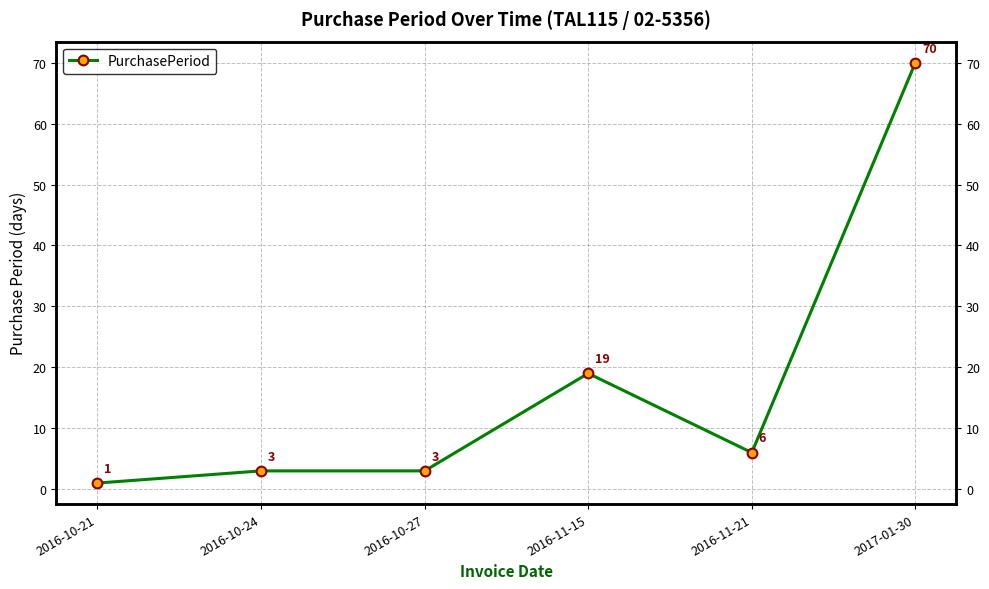

What is the difference between the maximum and minimum values?

69